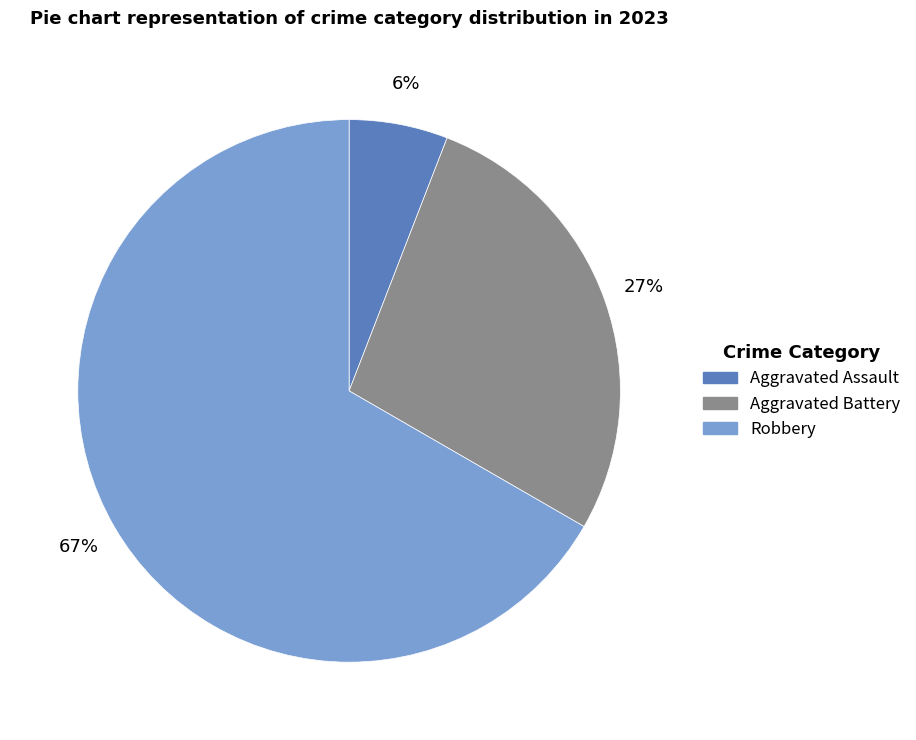

Is there any slice that represents more than half of the pie?

Yes